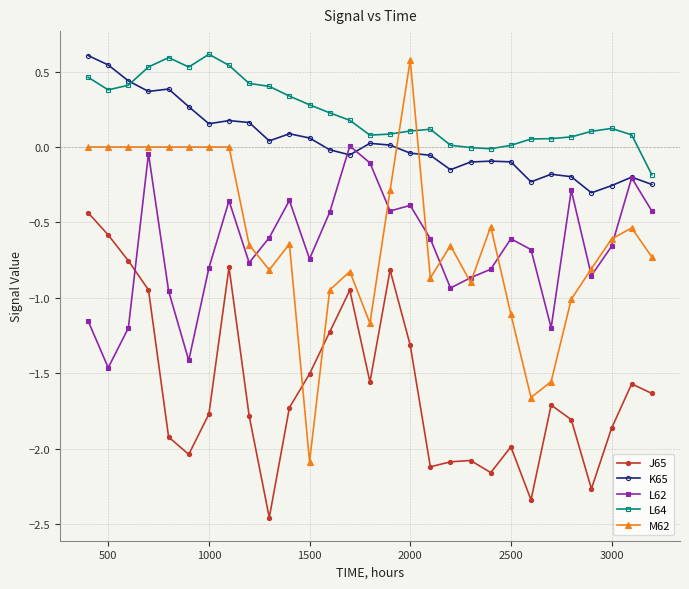

True or false: L64 and J65 cross at least once.

False